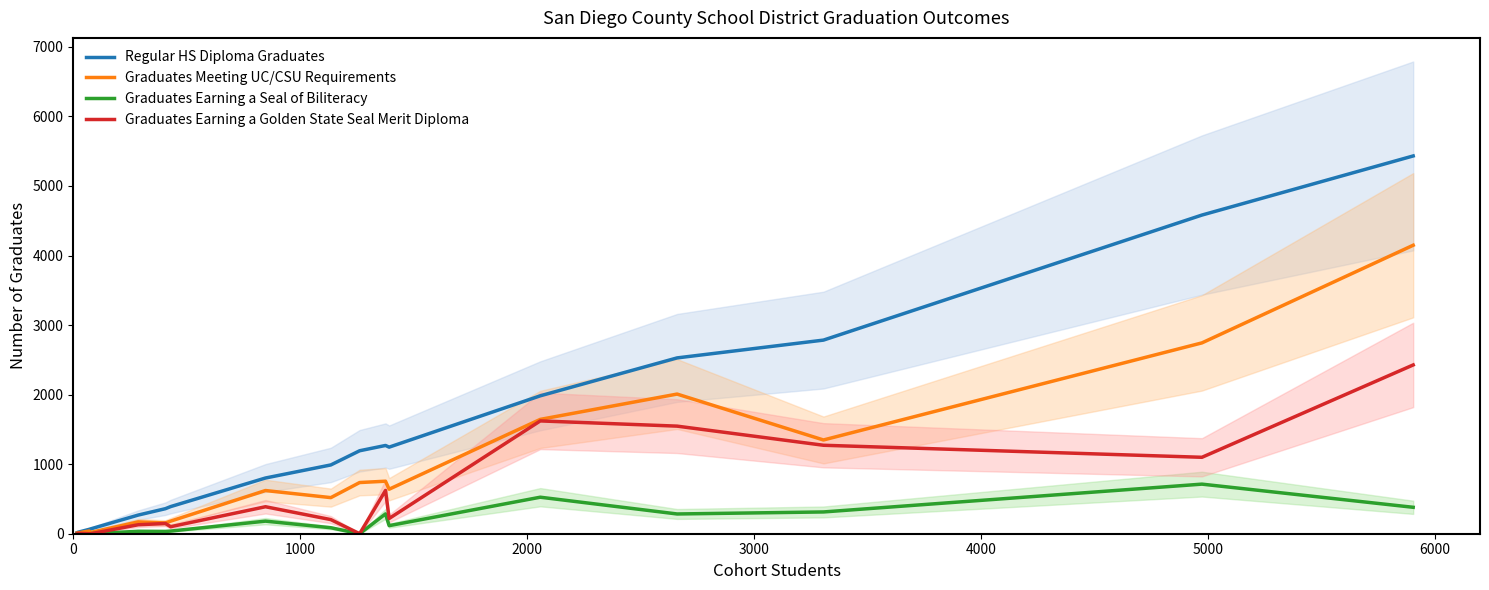

True or false: Regular HS Diploma Graduates and Graduates Earning a Golden State Seal Merit Diploma intersect in this chart.

False